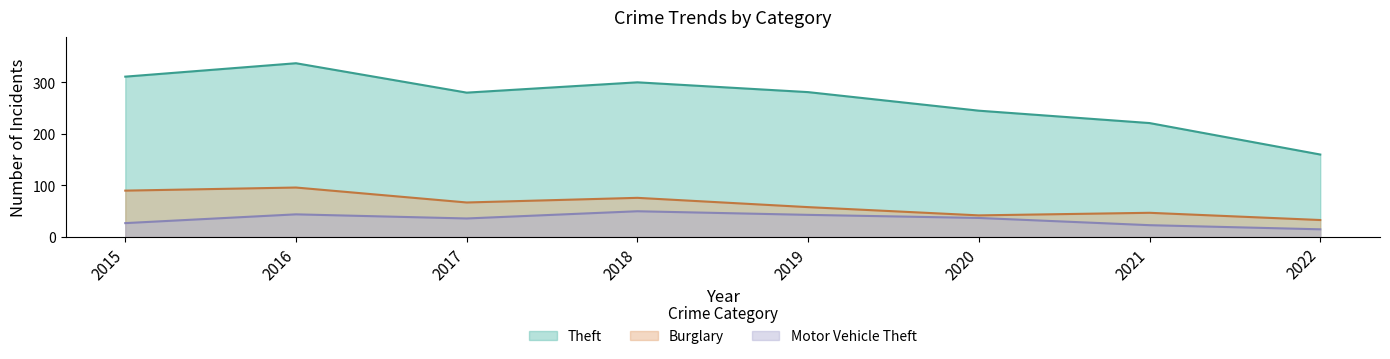

Is it true that Burglary equals 123 at 2015?

False